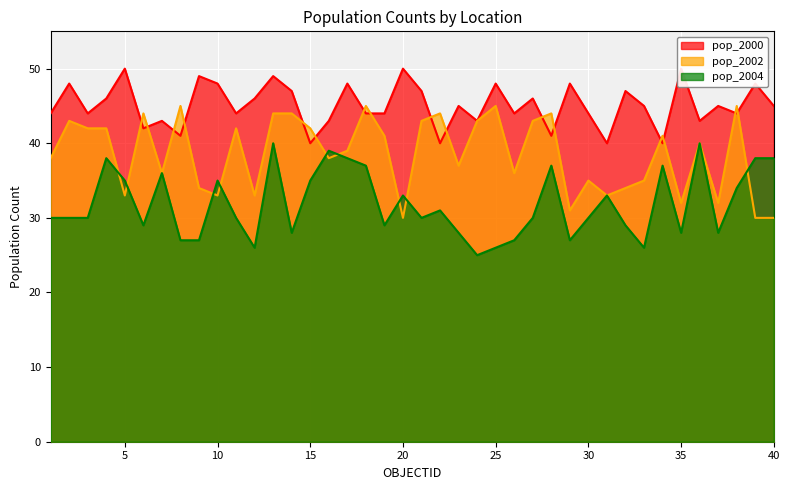

At which category is the sum across all series the highest?

13